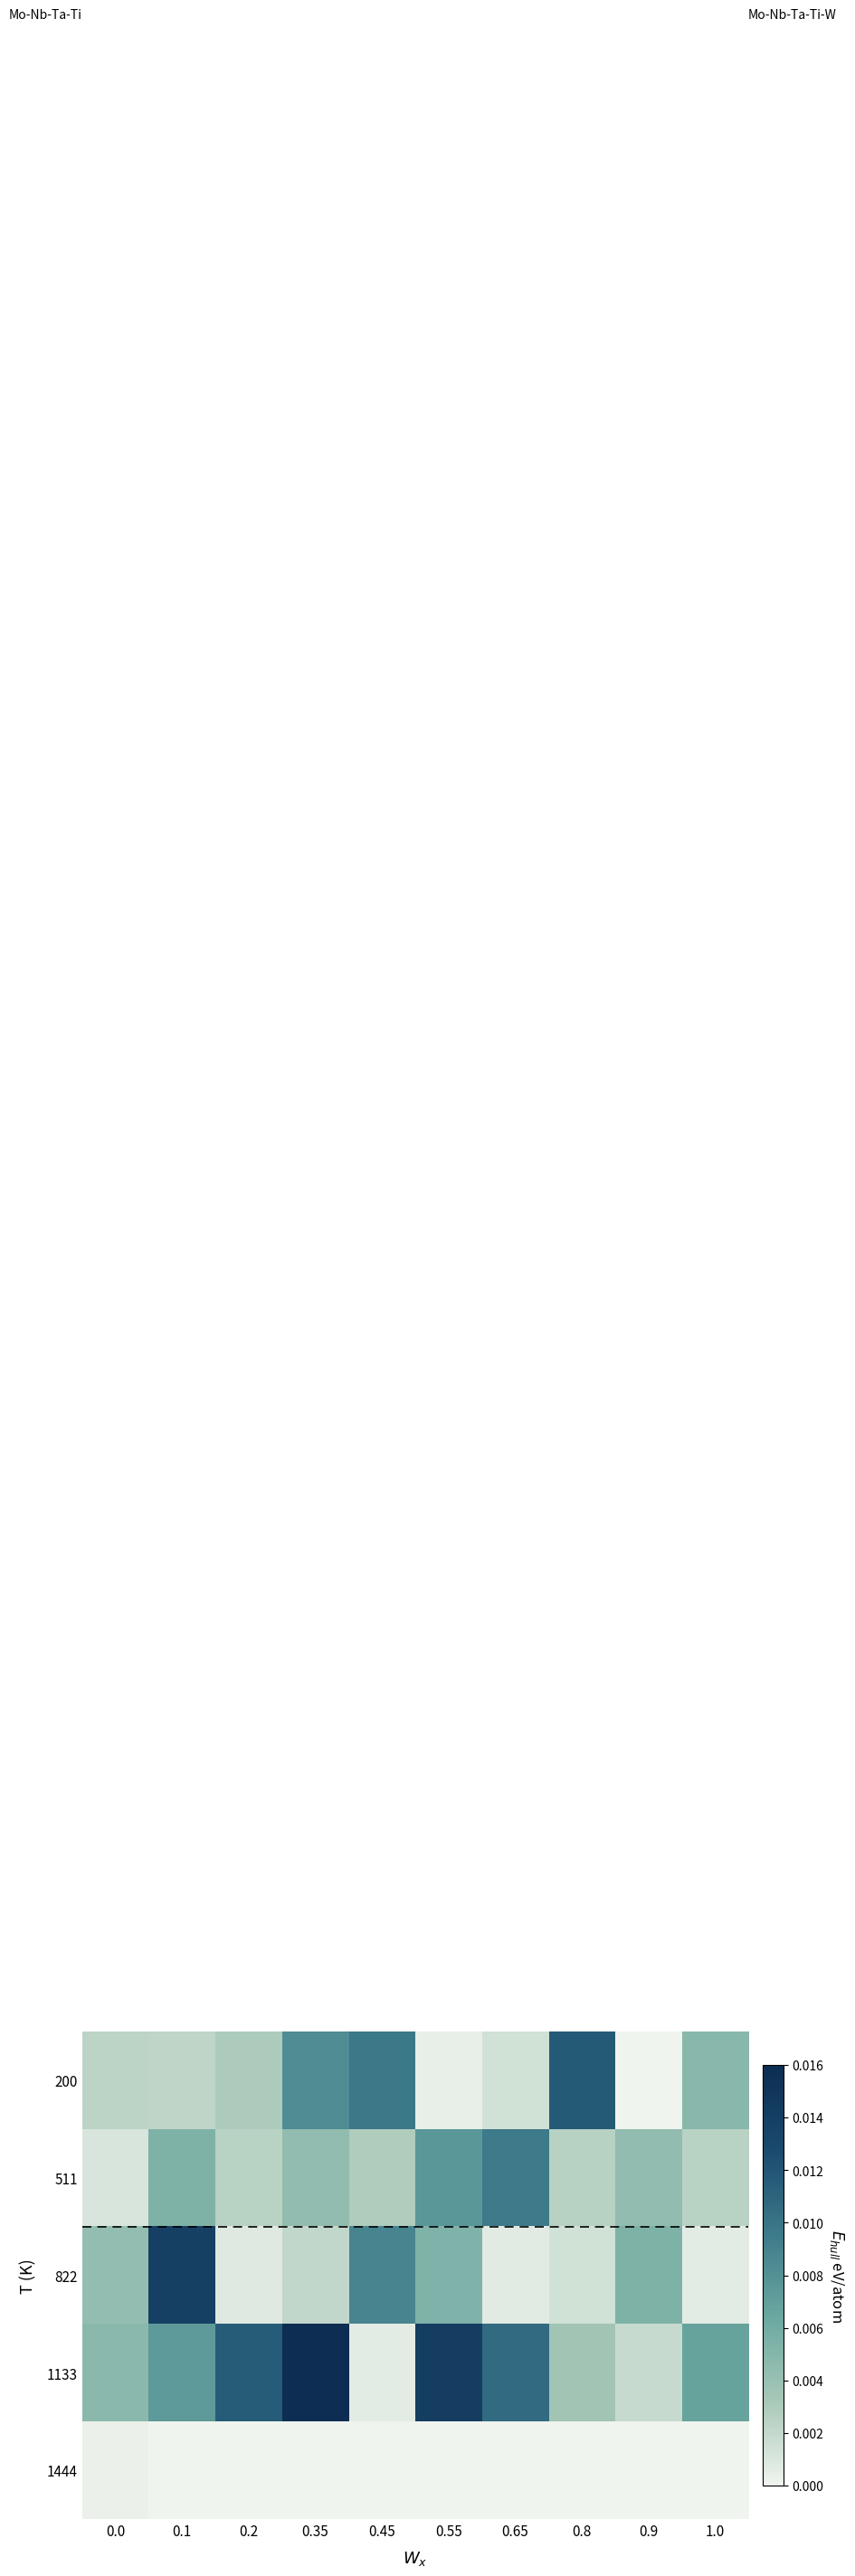

Which has a higher value, 1.0 or 0.9?

1.0